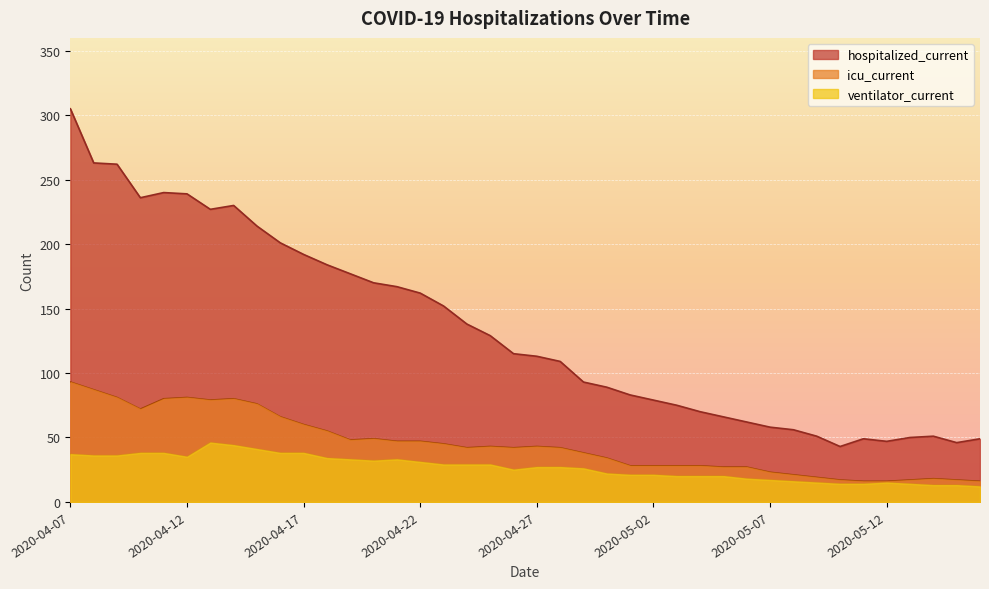

At 2020-04-14, list the series in order from largest to smallest.

hospitalized_current, icu_current, ventilator_current